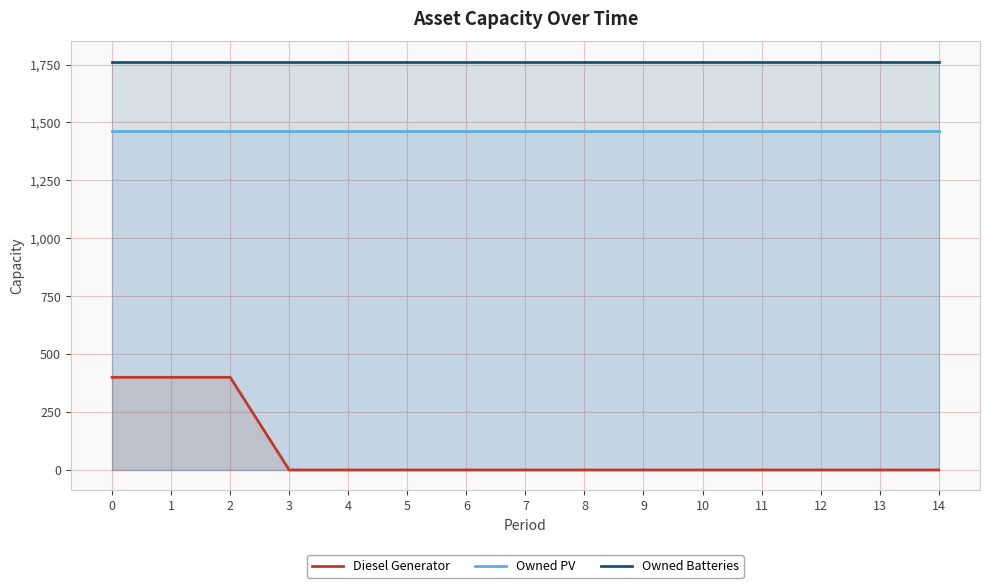

What are all the series names shown in the legend?

Diesel Generator, Owned PV, Owned Batteries